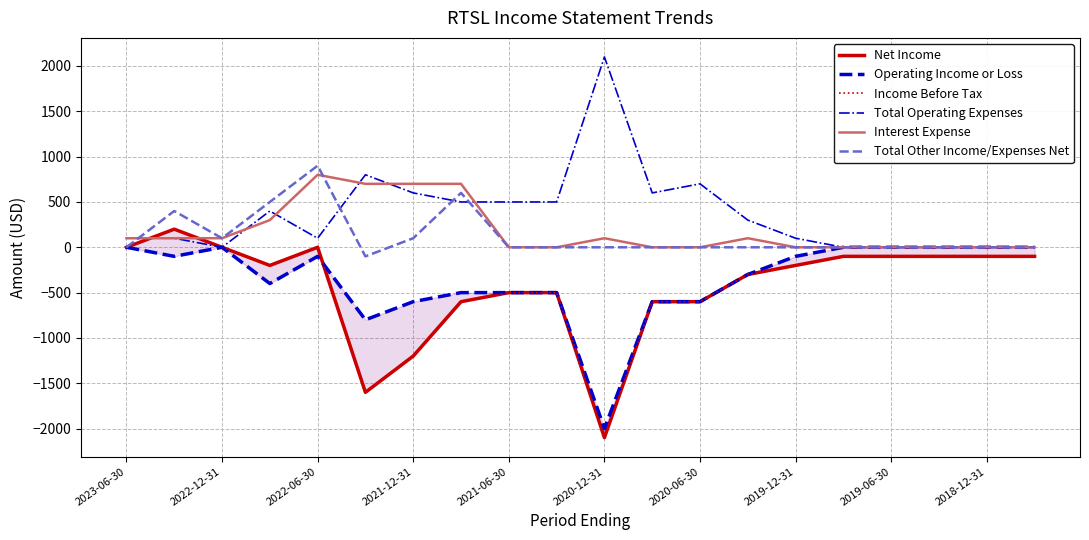

The value of Total Other Income/Expenses Net at 2020-12-31 is 340. True or false?

False